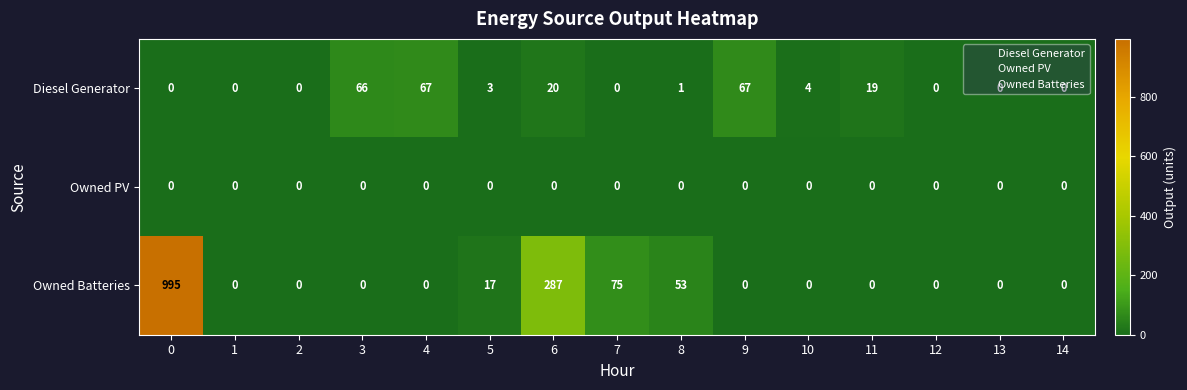

List the series in order of their peak value, highest first.

Owned Batteries, Diesel Generator, Owned PV